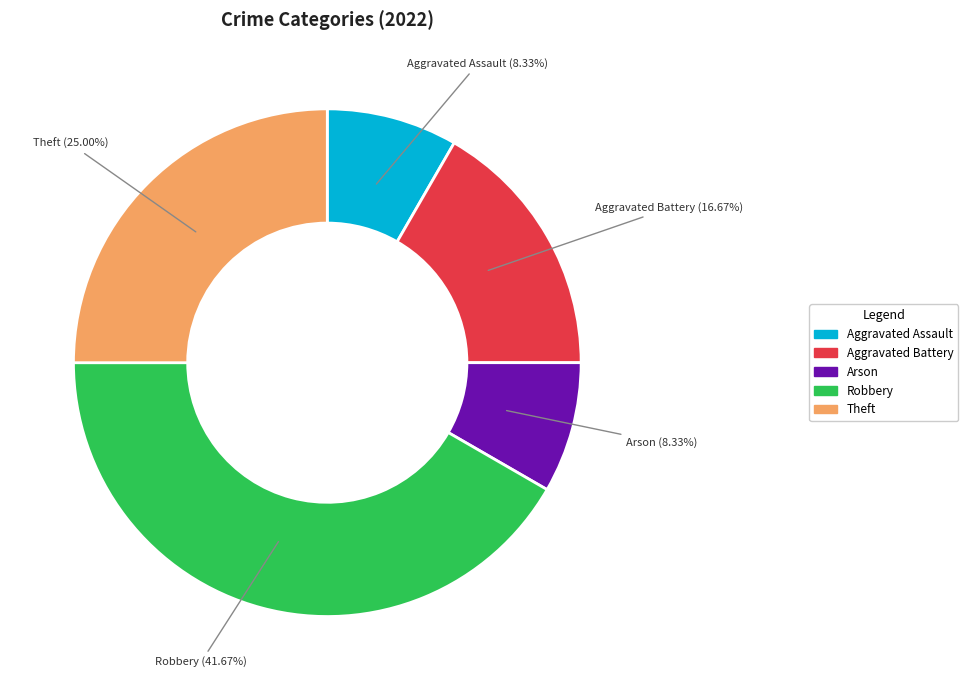

How many slices are in this pie chart?

5